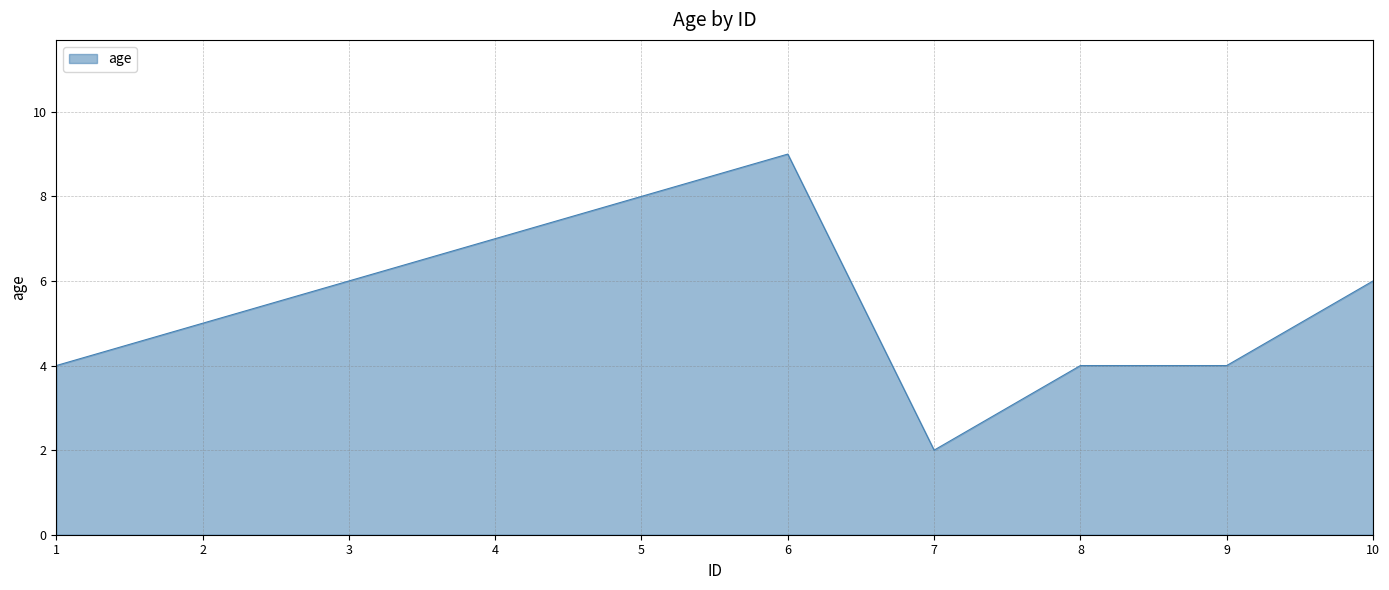

At which label is the value closest to 5?

2